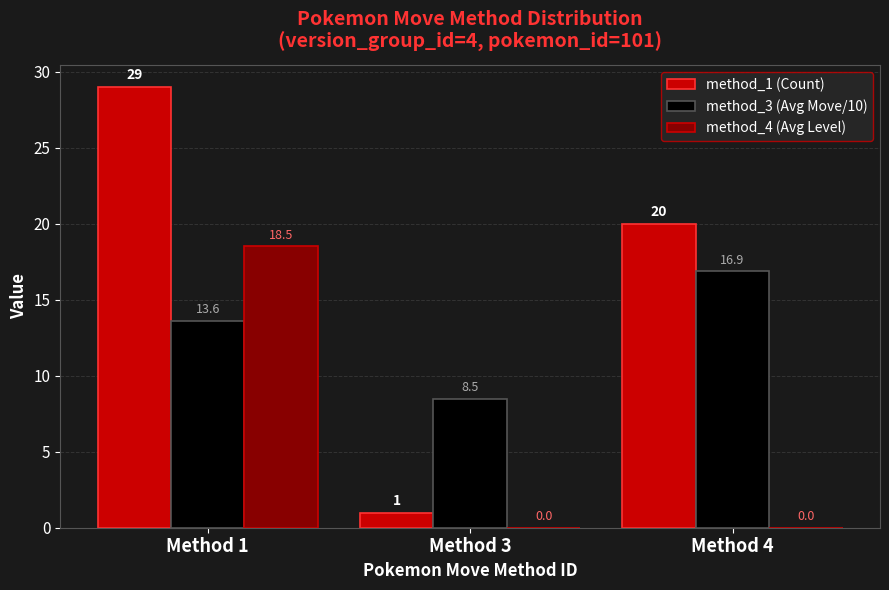

Is the value of method_4 (Avg Level) at Method 3 greater than the value of method_1 (Count) at Method 3?

No